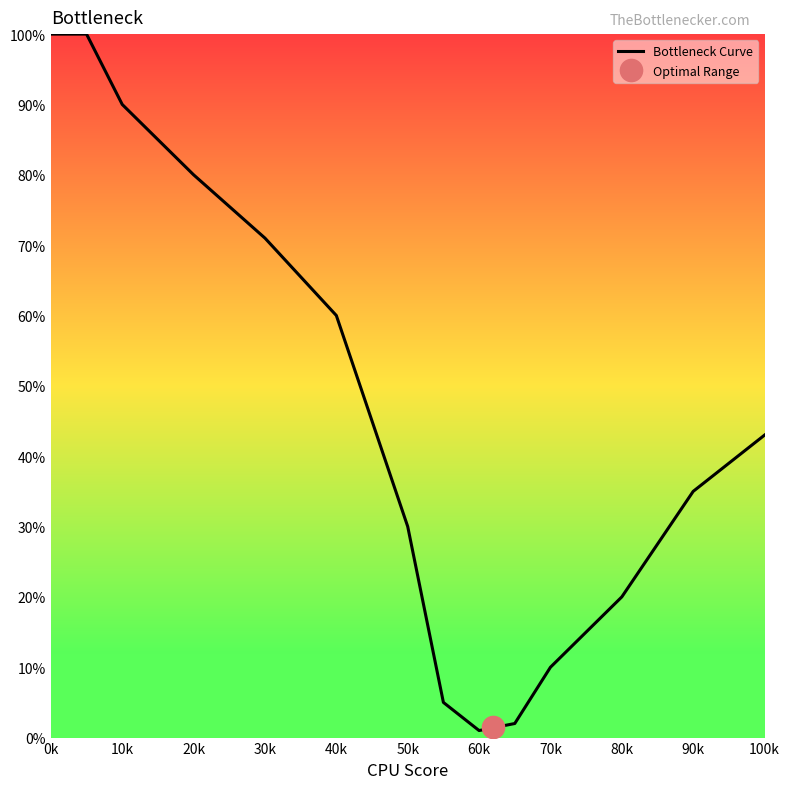

Is it true that Bottleneck Curve equals 1 at 60k?

True